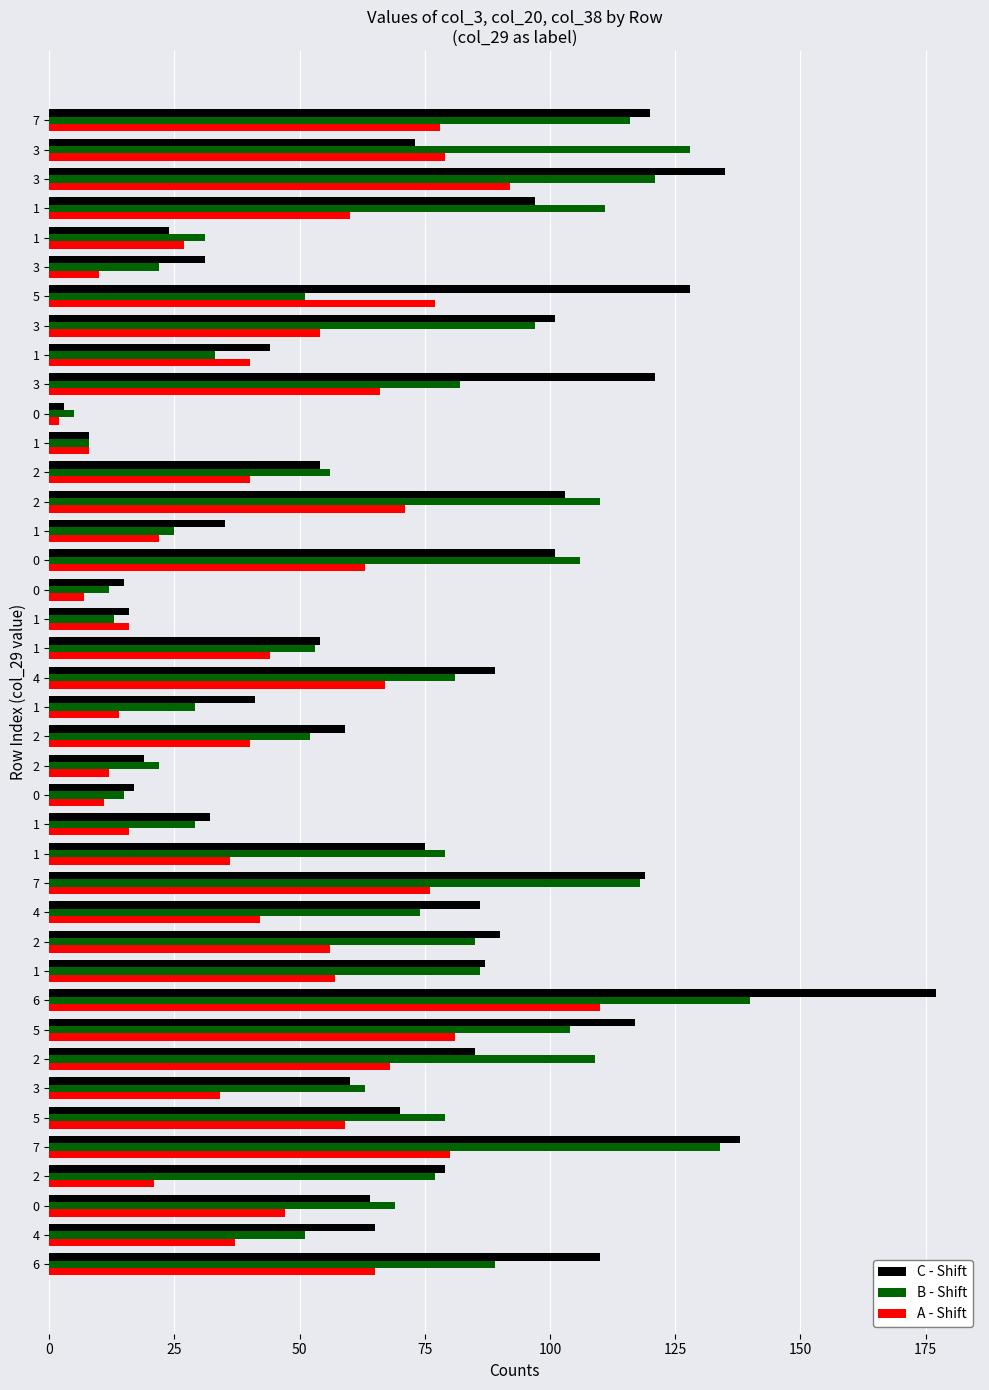

What are all the series names shown in the legend?

C - Shift, B - Shift, A - Shift